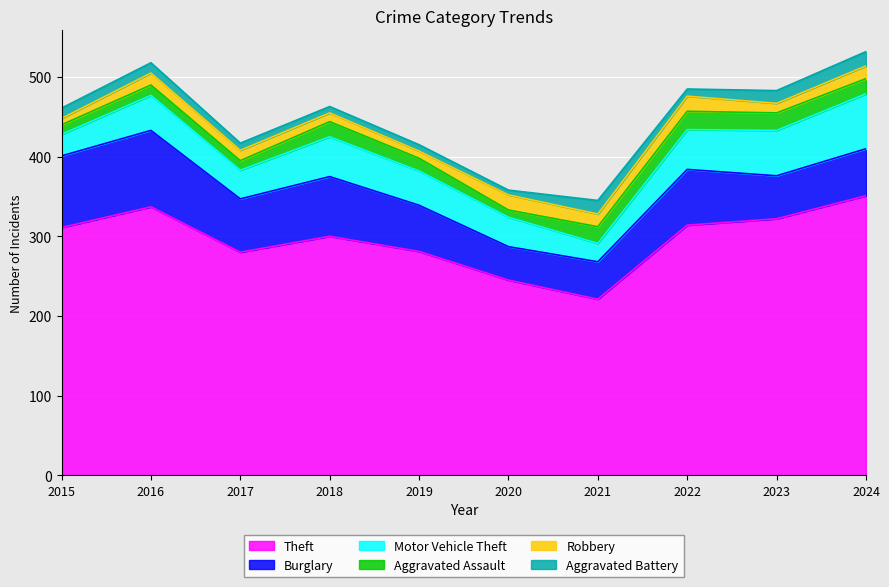

True or false: Theft and Burglary cross at least once.

False